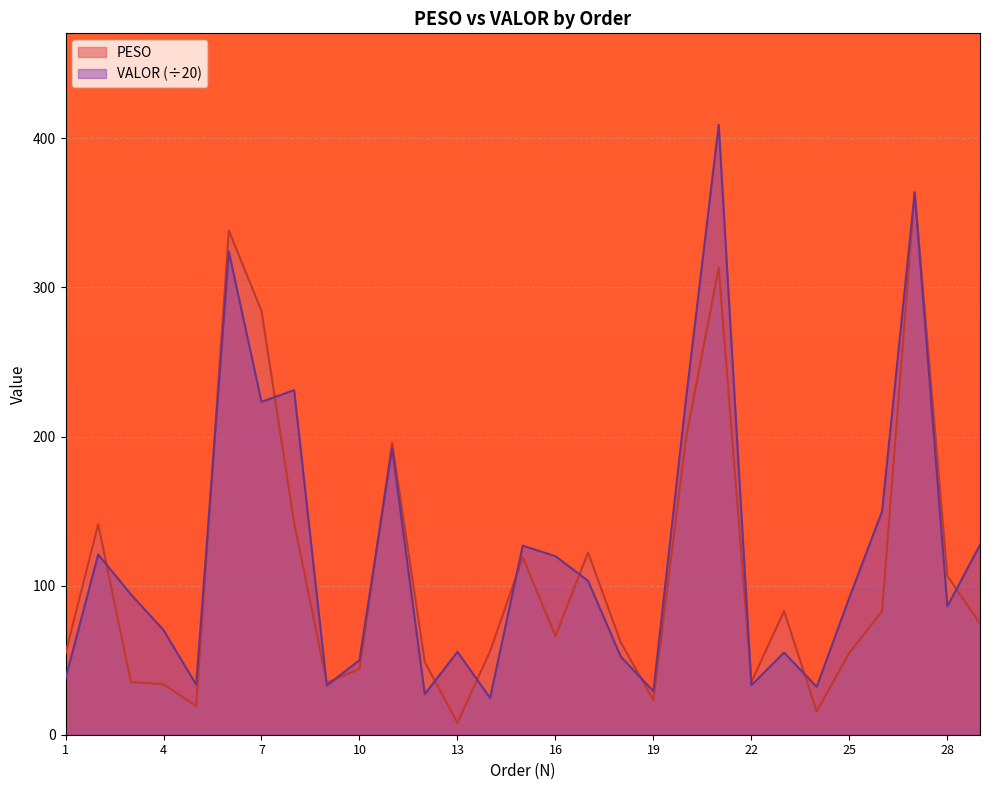

After their last crossing, which series has the higher values: VALOR or PESO?

VALOR